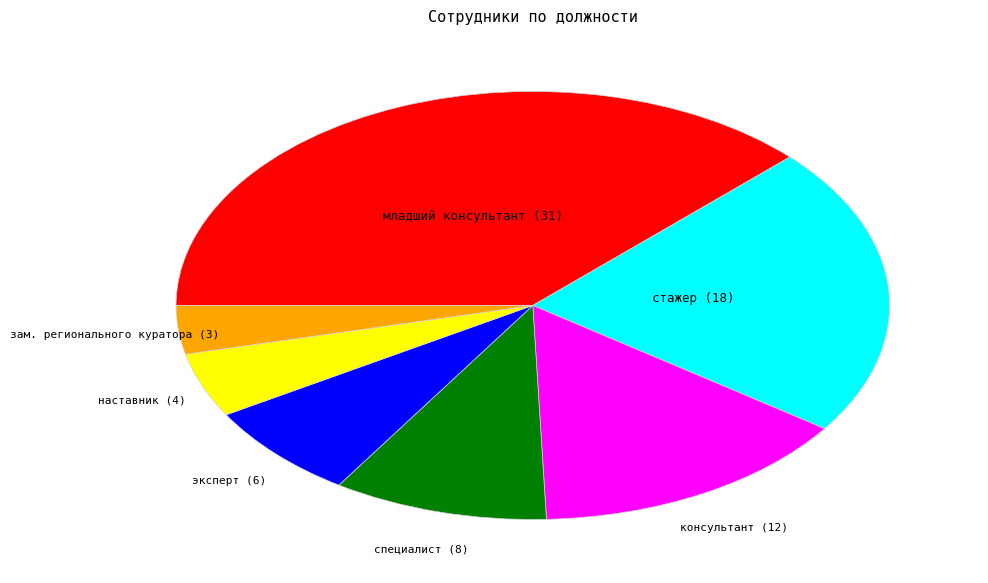

Is there any slice that represents more than half of the pie?

No